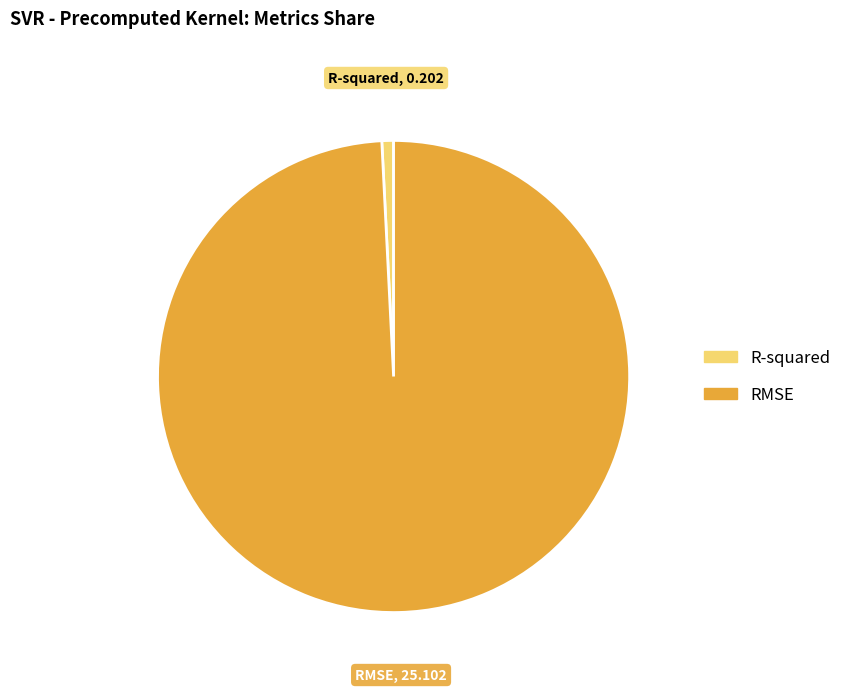

Rank the categories by value from highest to lowest.

RMSE, R-squared